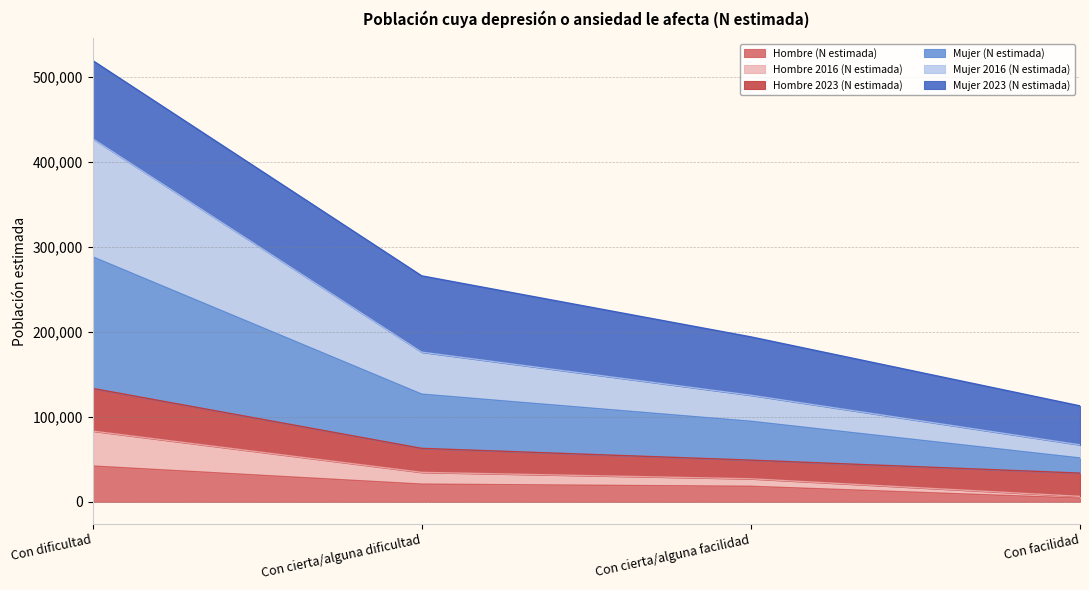

True or false: Hombre 2016 (N estimada) and Hombre (N estimada) cross at least once.

False